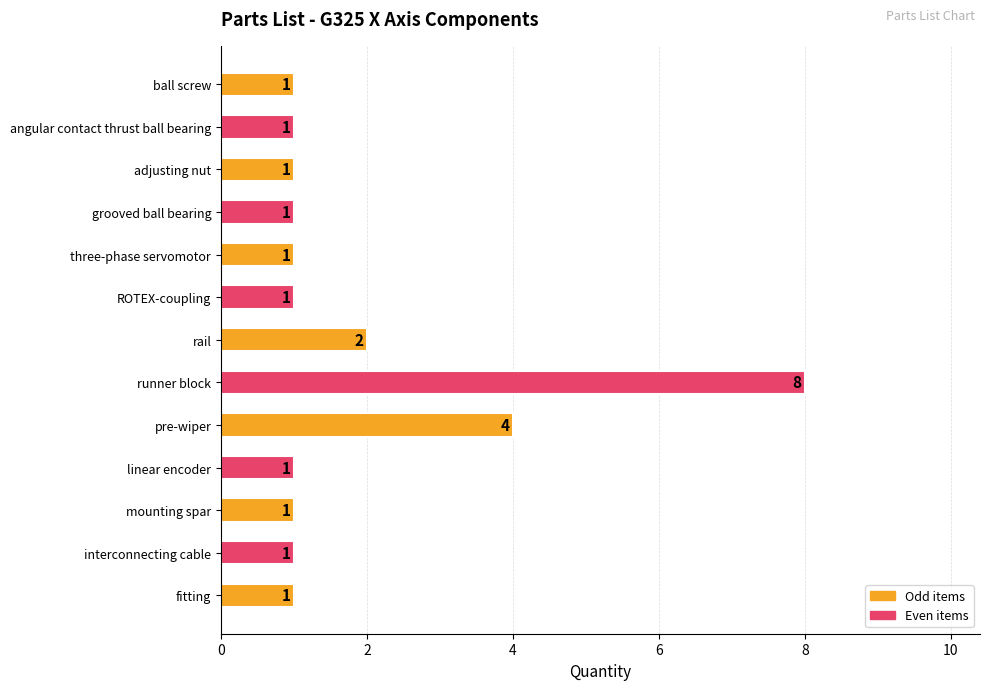

At which label is the value closest to 4?

pre-wiper